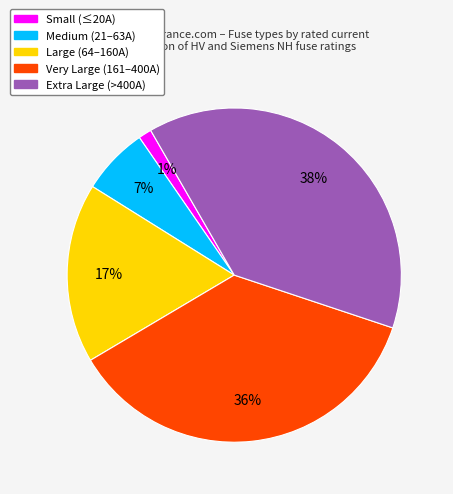

Does any single category account for the majority?

No